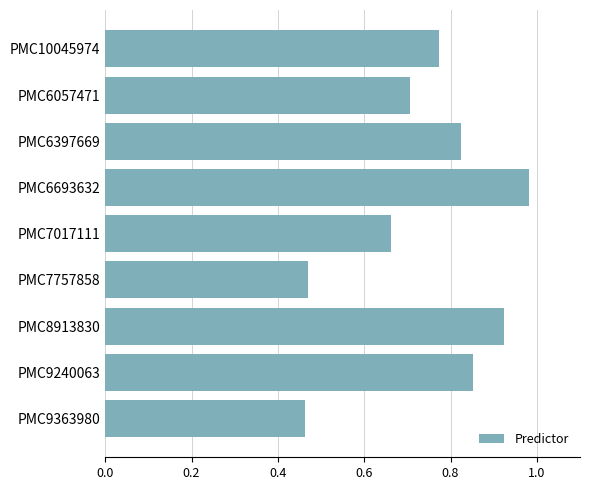

What is the label of the 9th bar from the bottom?

PMC10045974